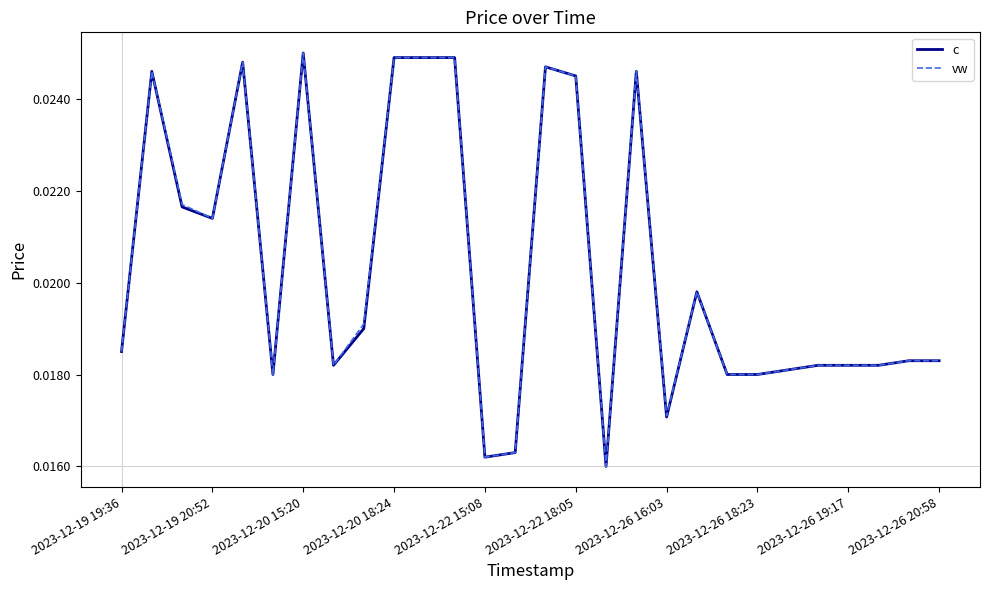

How many lines are shown in the chart?

2